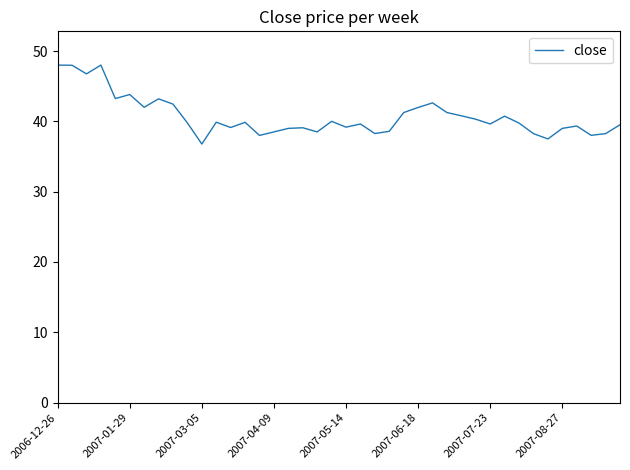

What is the difference between the maximum and minimum values?

11.2